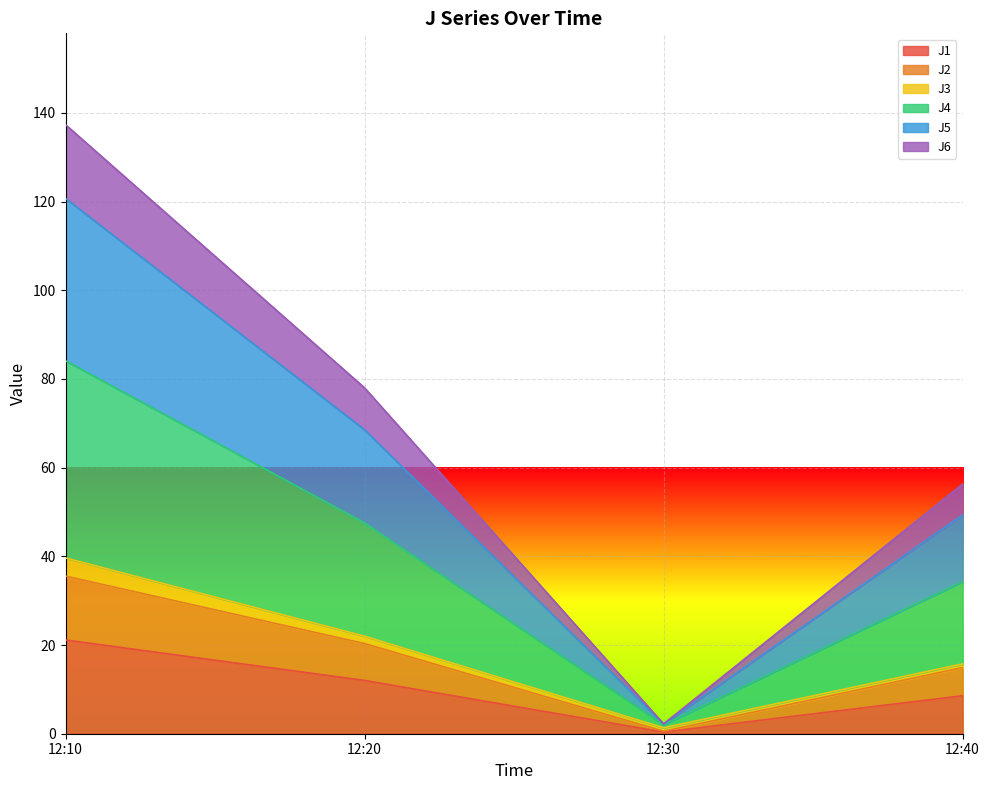

Count the number of categories in the chart.

4